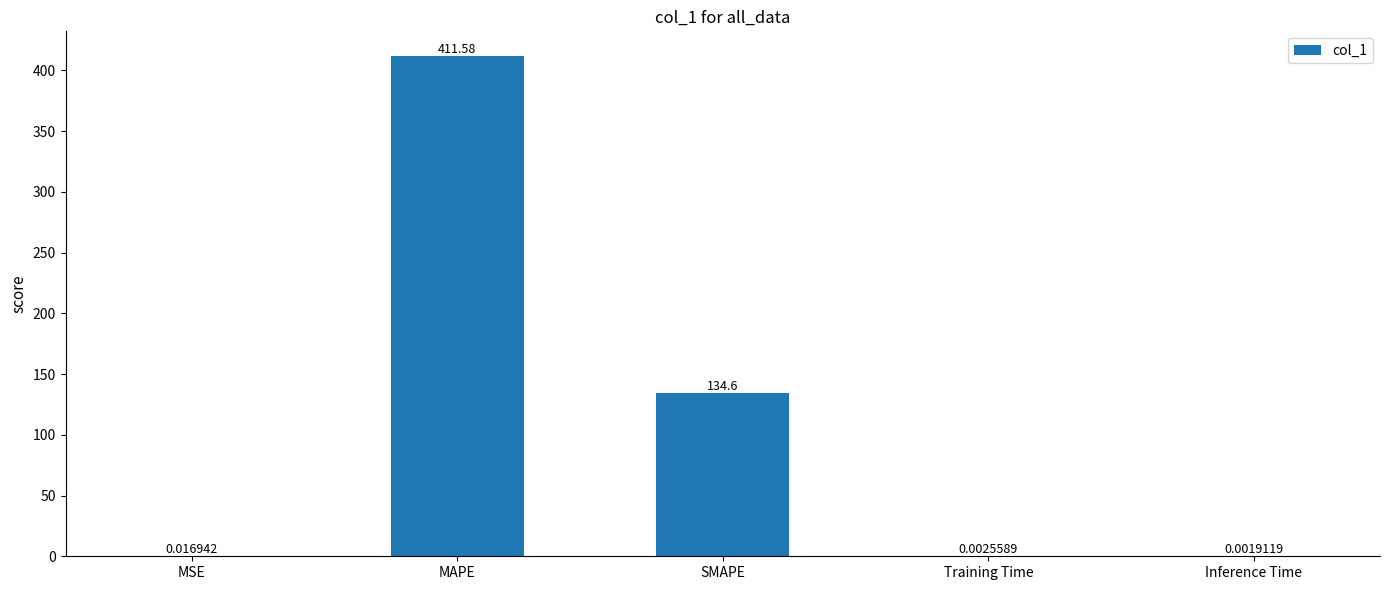

What is the difference between the values at SMAPE and Inference Time?

134.6